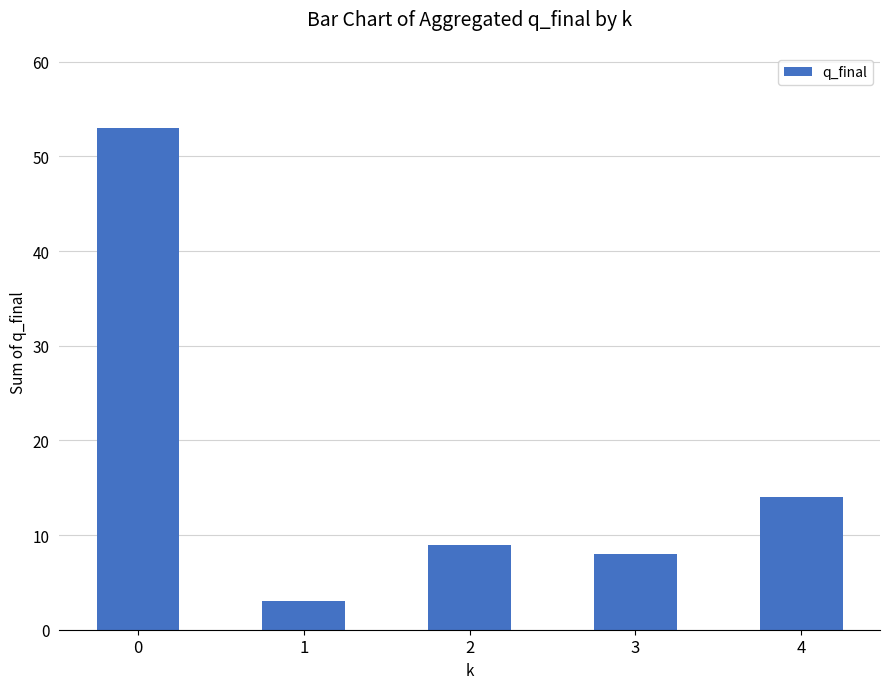

What is the change in value from 3 to 4?

+6